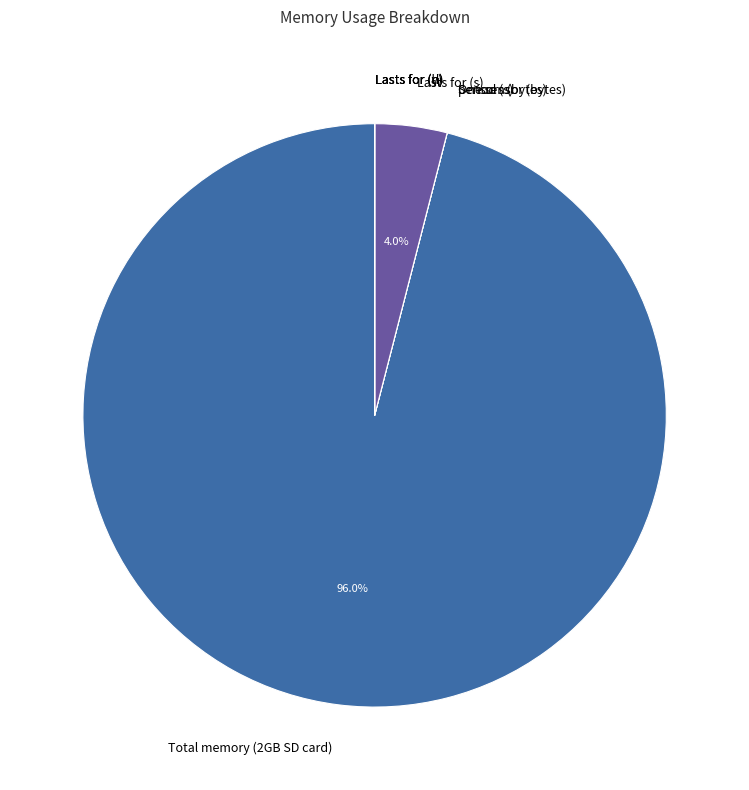

To the nearest percent, what is the average slice percentage?

12%